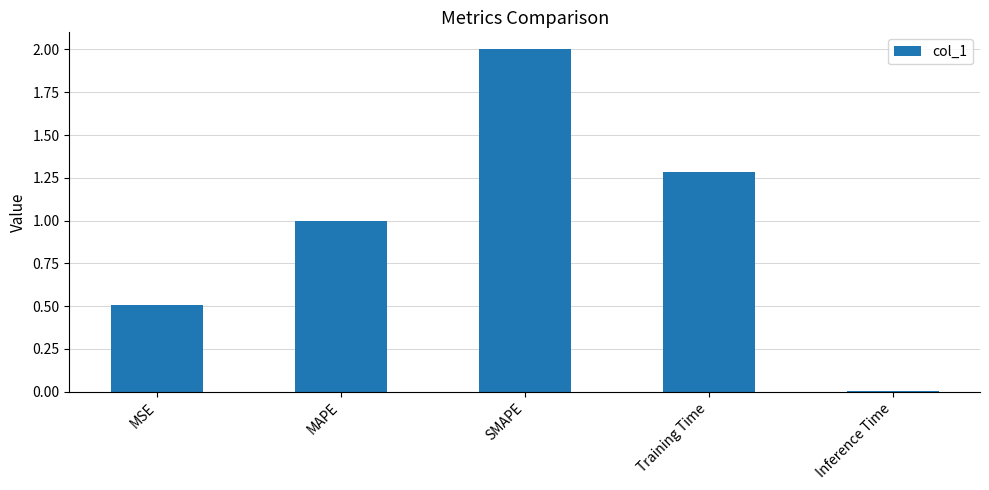

What is the label of the 5th bar from the left?

Inference Time